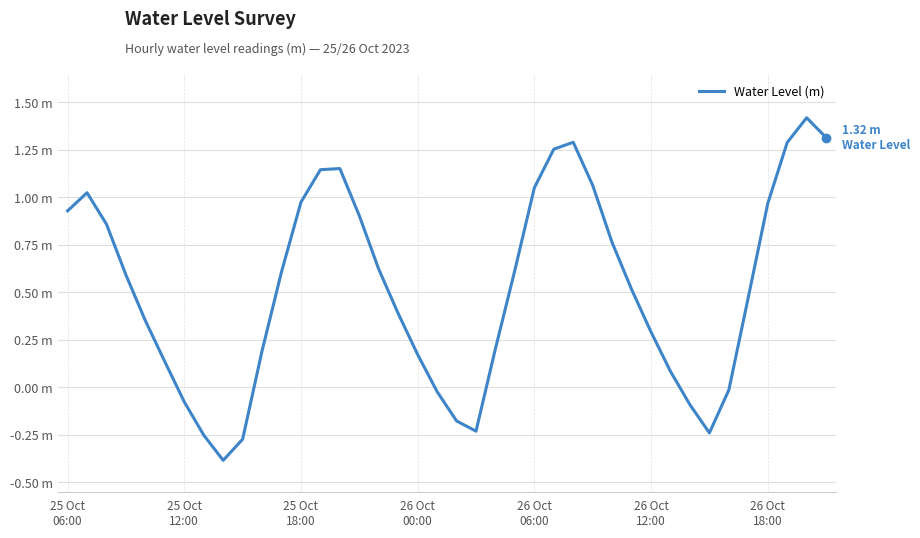

Does the chart display data point markers on the line(s)?

No